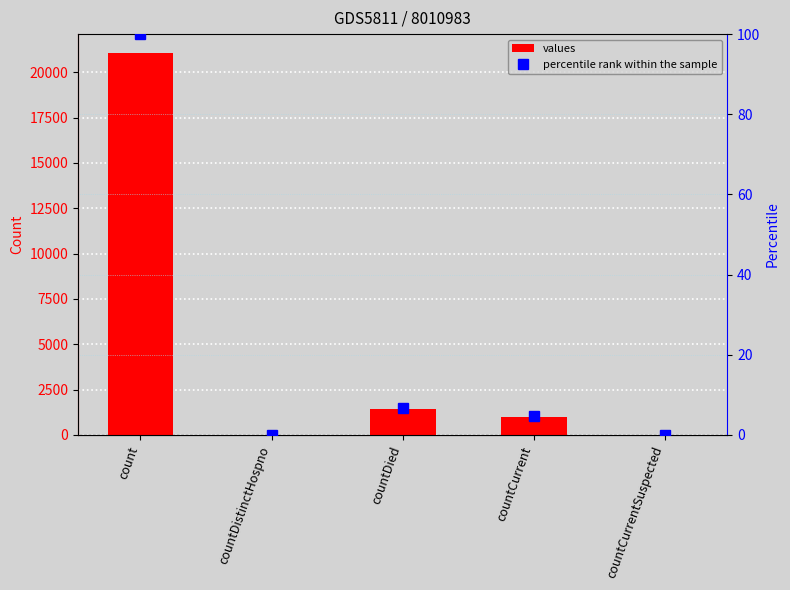

At which label does percentile rank within the sample first exceed 4?

count